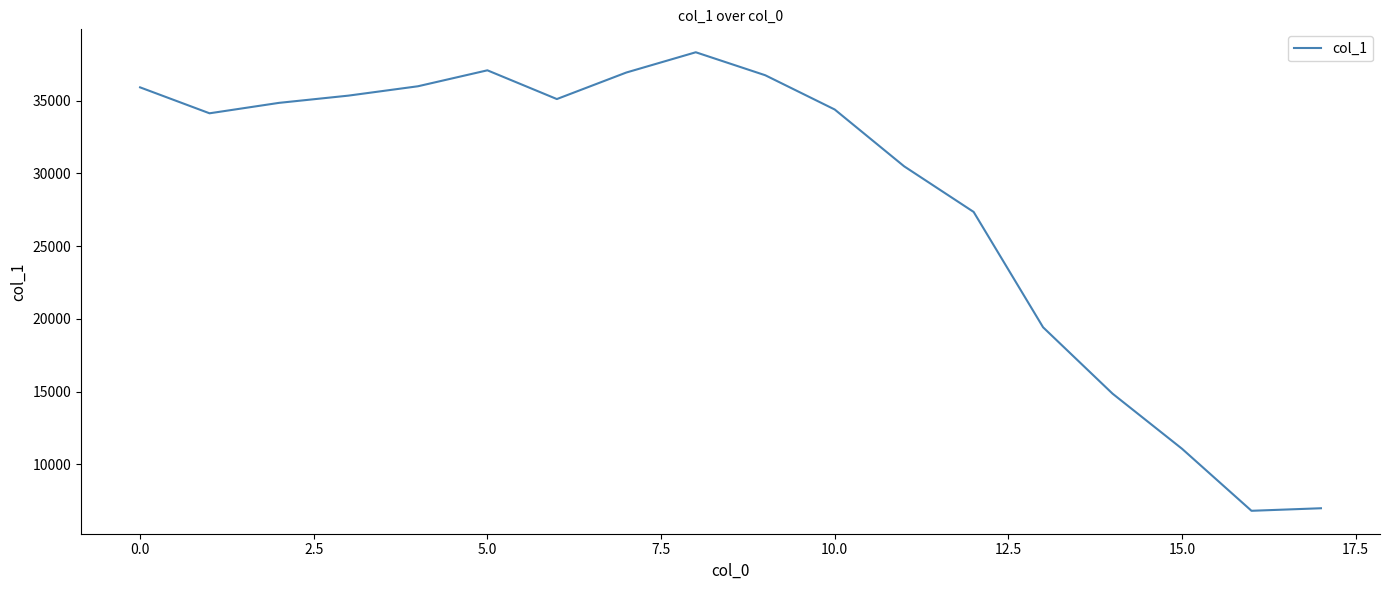

What is the smallest value displayed?

6810